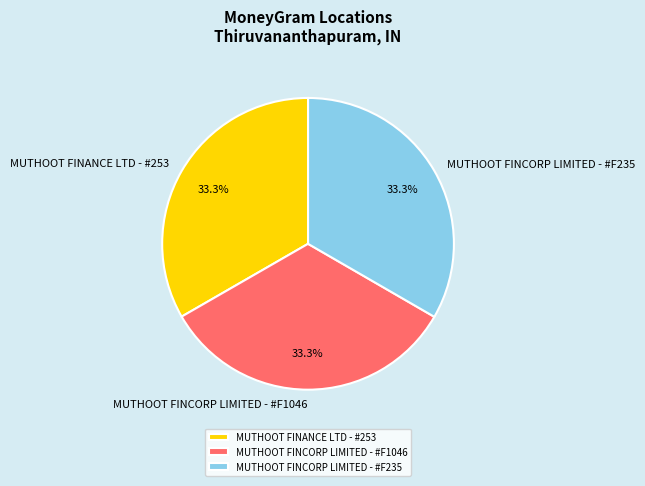

What is the ratio of the value at MUTHOOT FINCORP LIMITED - #F235 to the value at MUTHOOT FINCORP LIMITED - #F1046?

1.0